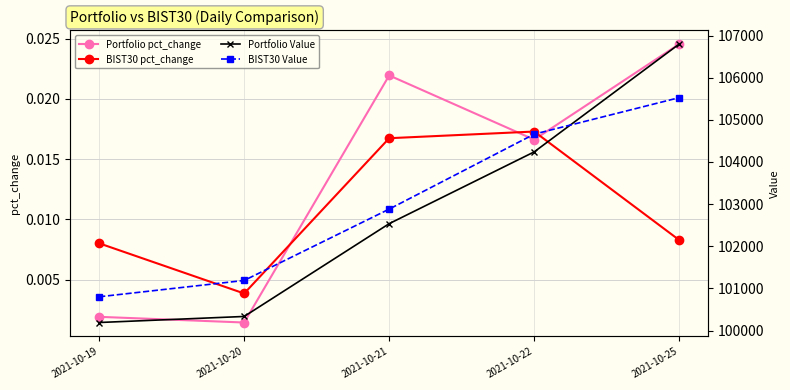

Is it true that Portfolio Value equals 58917.2 at 2021-10-21?

False